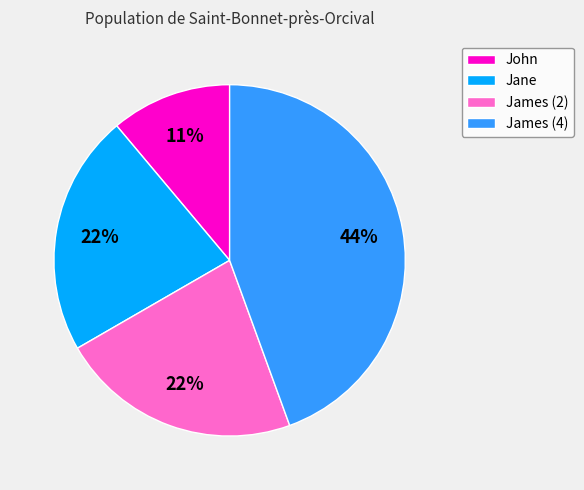

What percentage is the Jane slice, to the nearest percent?

22%